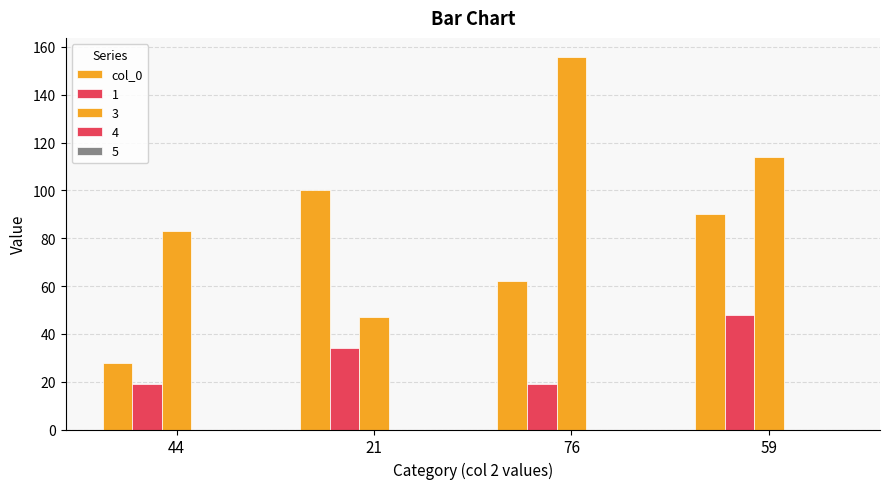

Does the chart contain any negative values?

No